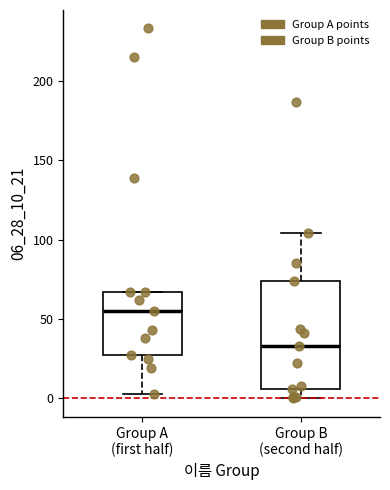

Where does the lower whisker of the box for Group A (first half) end on the y-axis? The values are not printed on the chart, so give them approximately, as read against the axis.

5